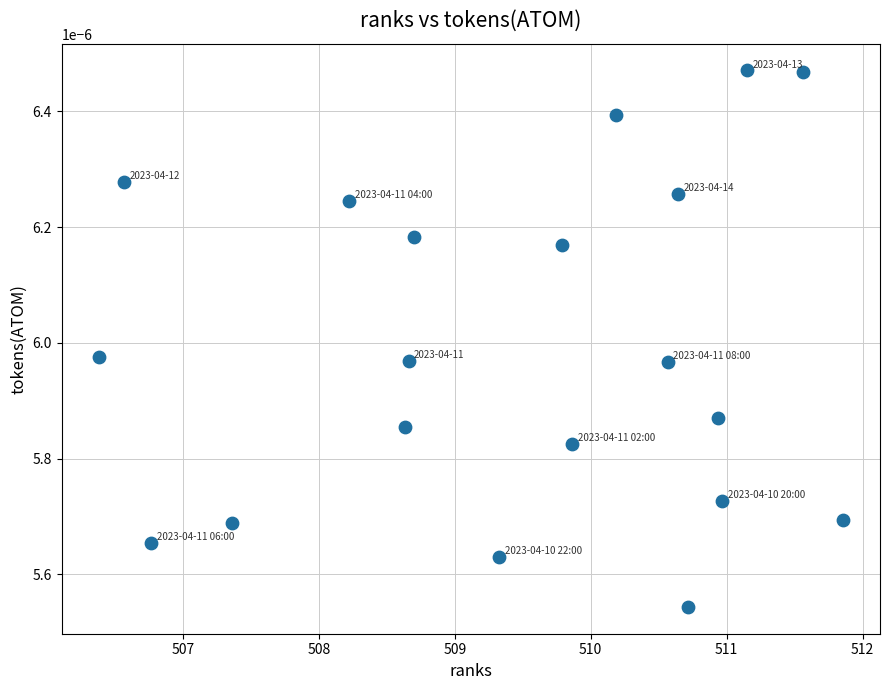

What is the range of X values (max minus min)?

5.5